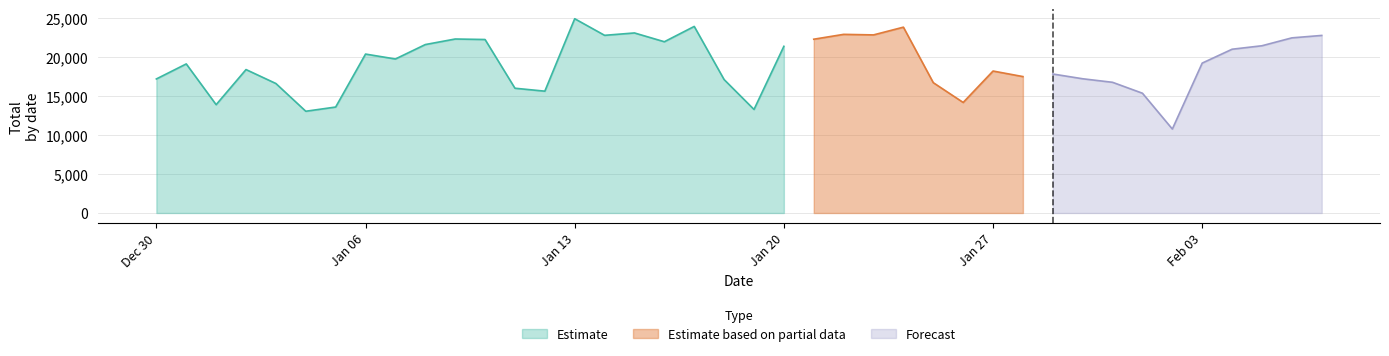

Reading left to right, what are all the values shown in this chart?

2019-12-30=17186	2019-12-31=19113	2020-01-01=13888	2020-01-02=18389	2020-01-03=16601	2020-01-04=13044	2020-01-05=13585	2020-01-06=20376	2020-01-07=19745	2020-01-08=21595	2020-01-09=22307	2020-01-10=22243	2020-01-11=15996	2020-01-12=15619	2020-01-13=24908	2020-01-14=22779	2020-01-15=23083	2020-01-16=21957	2020-01-17=23920	2020-01-18=17106	2020-01-19=13276	2020-01-20=21369	2020-01-21=22280	2020-01-22=22903	2020-01-23=22833	2020-01-24=23825	2020-01-25=16709	2020-01-26=14171	2020-01-27=18201	2020-01-28=17490	2020-01-29=17820	2020-01-30=17209	2020-01-31=16755	2020-02-01=15354	2020-02-02=10764	2020-02-03=19218	2020-02-04=20997	2020-02-05=21442	2020-02-06=22453	2020-02-07=22765